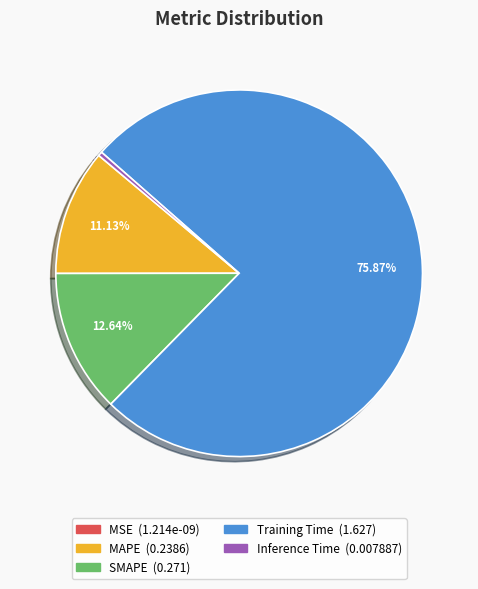

Which category has the biggest portion of the pie?

Training Time